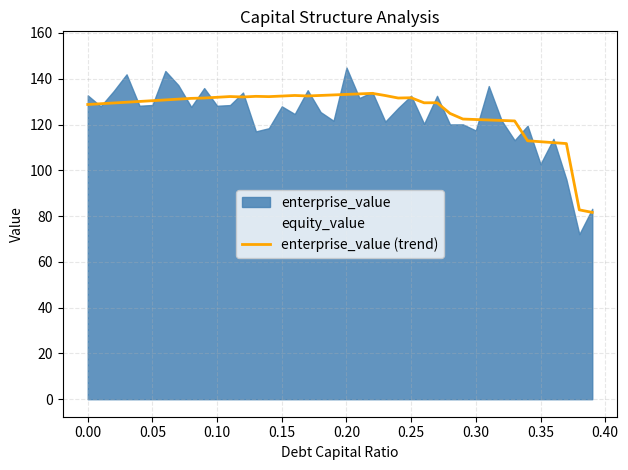

What is the lowest value of the enterprise_value (trend) series?

81.6